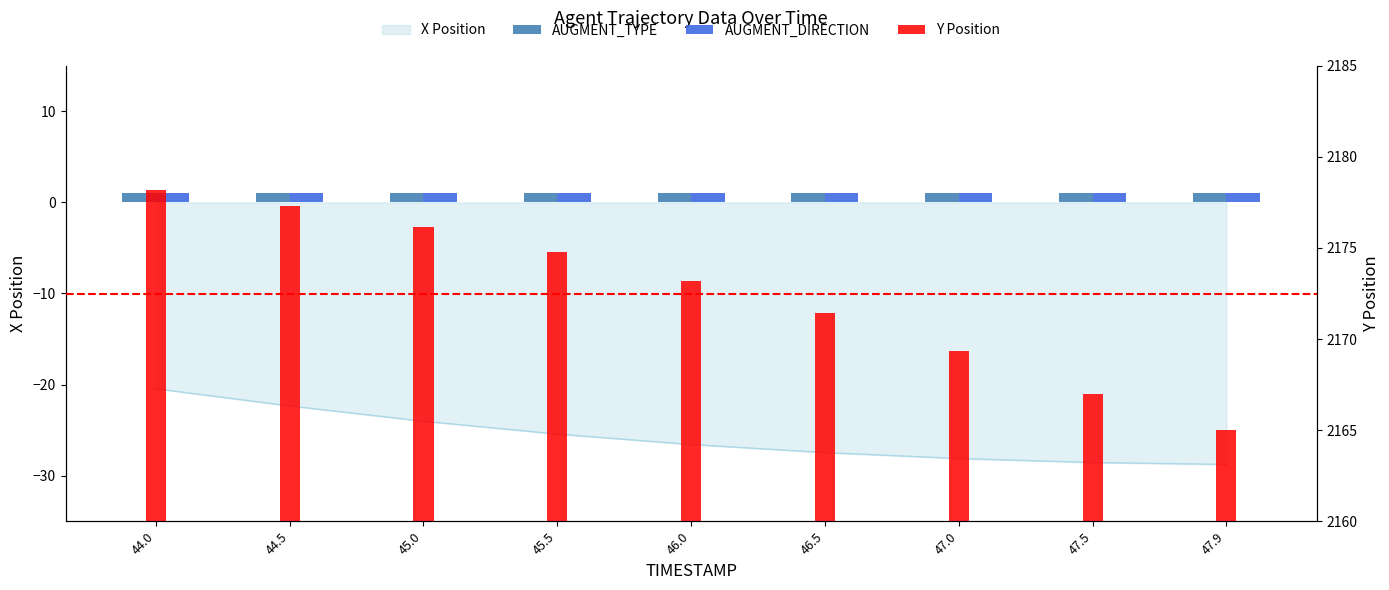

Are the bars horizontal?

No